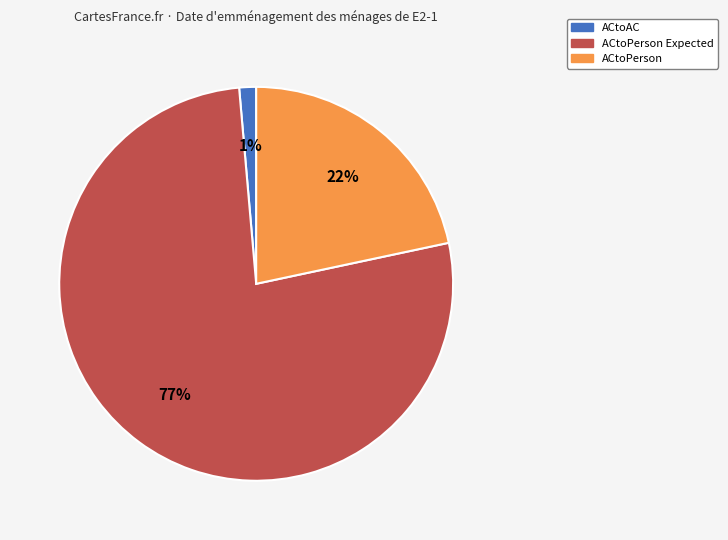

To the nearest percent, what is the difference between the largest and smallest slice percentages?

76%